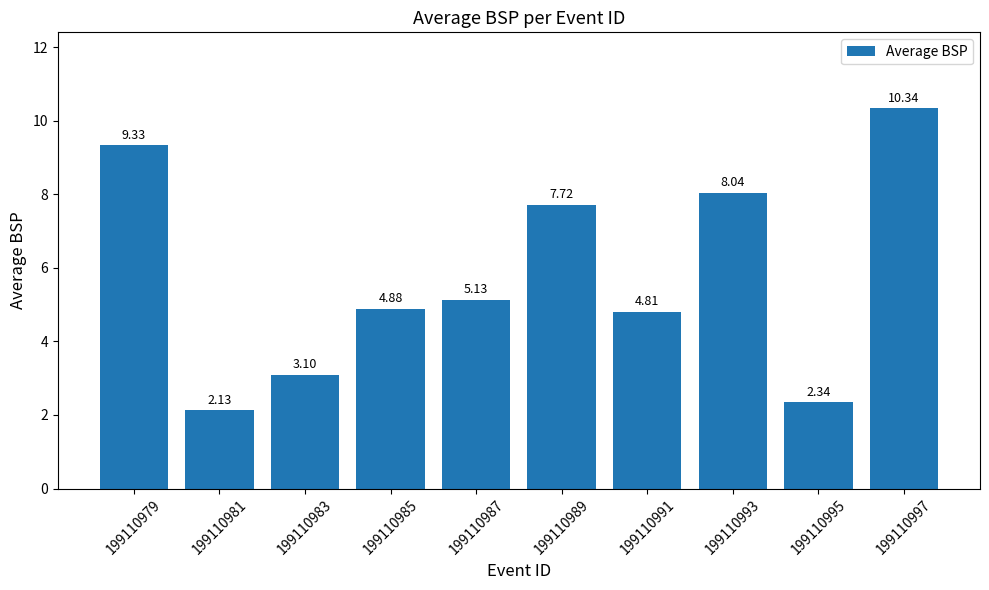

Where does the data first go above 5?

199110979